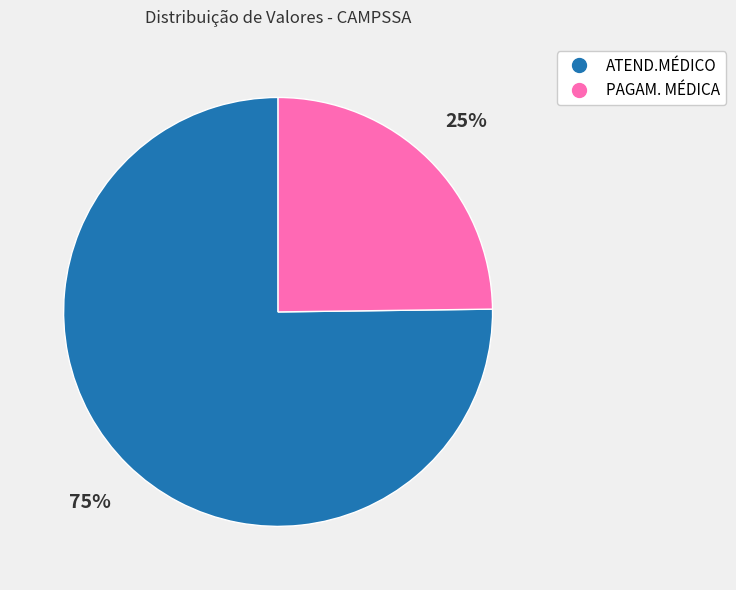

To the nearest percent, what is the combined percentage of ATEND.MÉDICO and PAGAM. MÉDICA?

100%